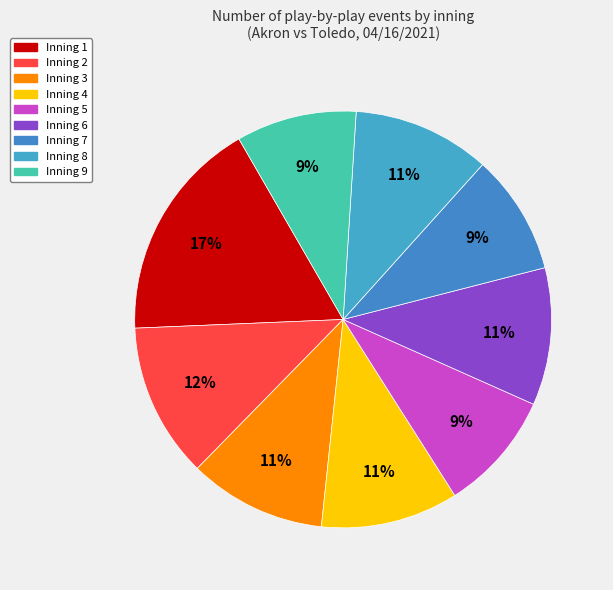

To the nearest percent, what portion does Inning 4 represent?

11%